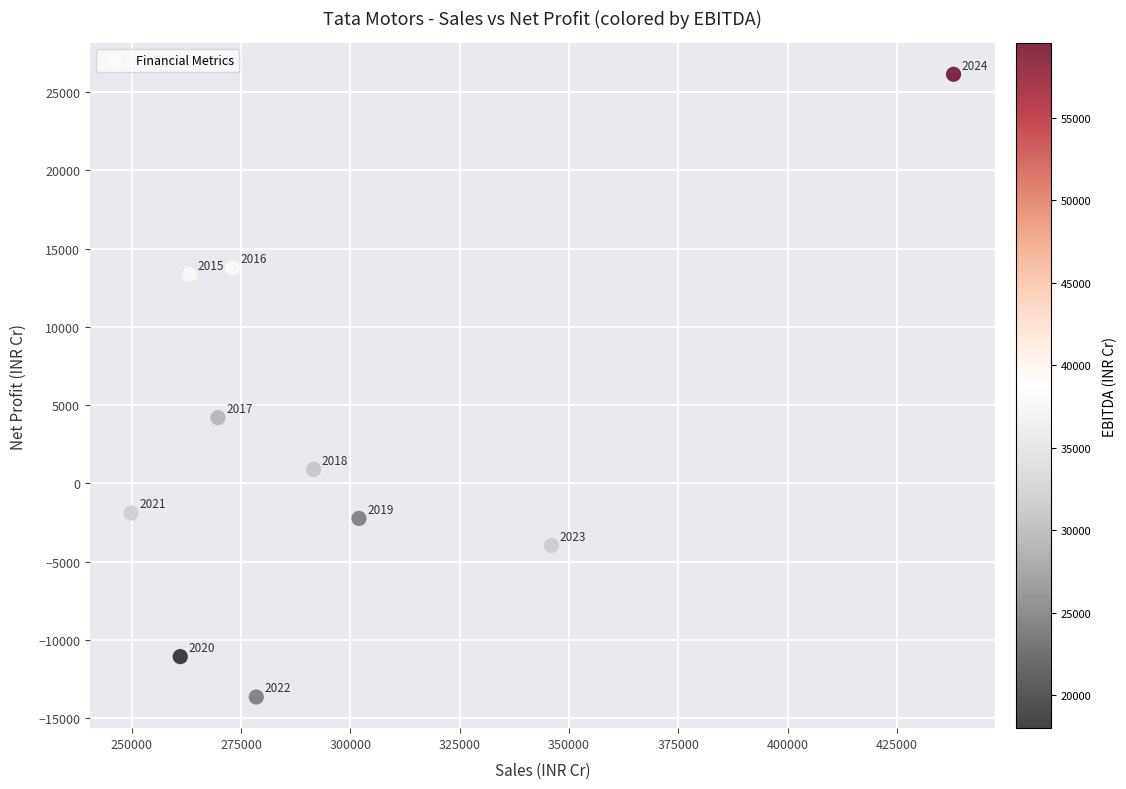

What Y value in the scatter plot is closest to 6237?

4194.5